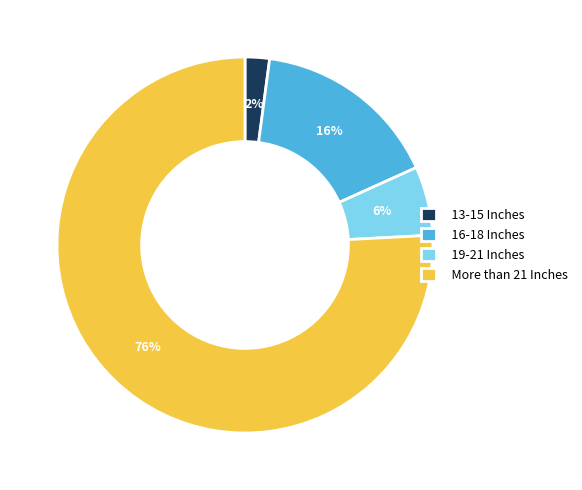

Which slice is the largest?

More than 21 Inches